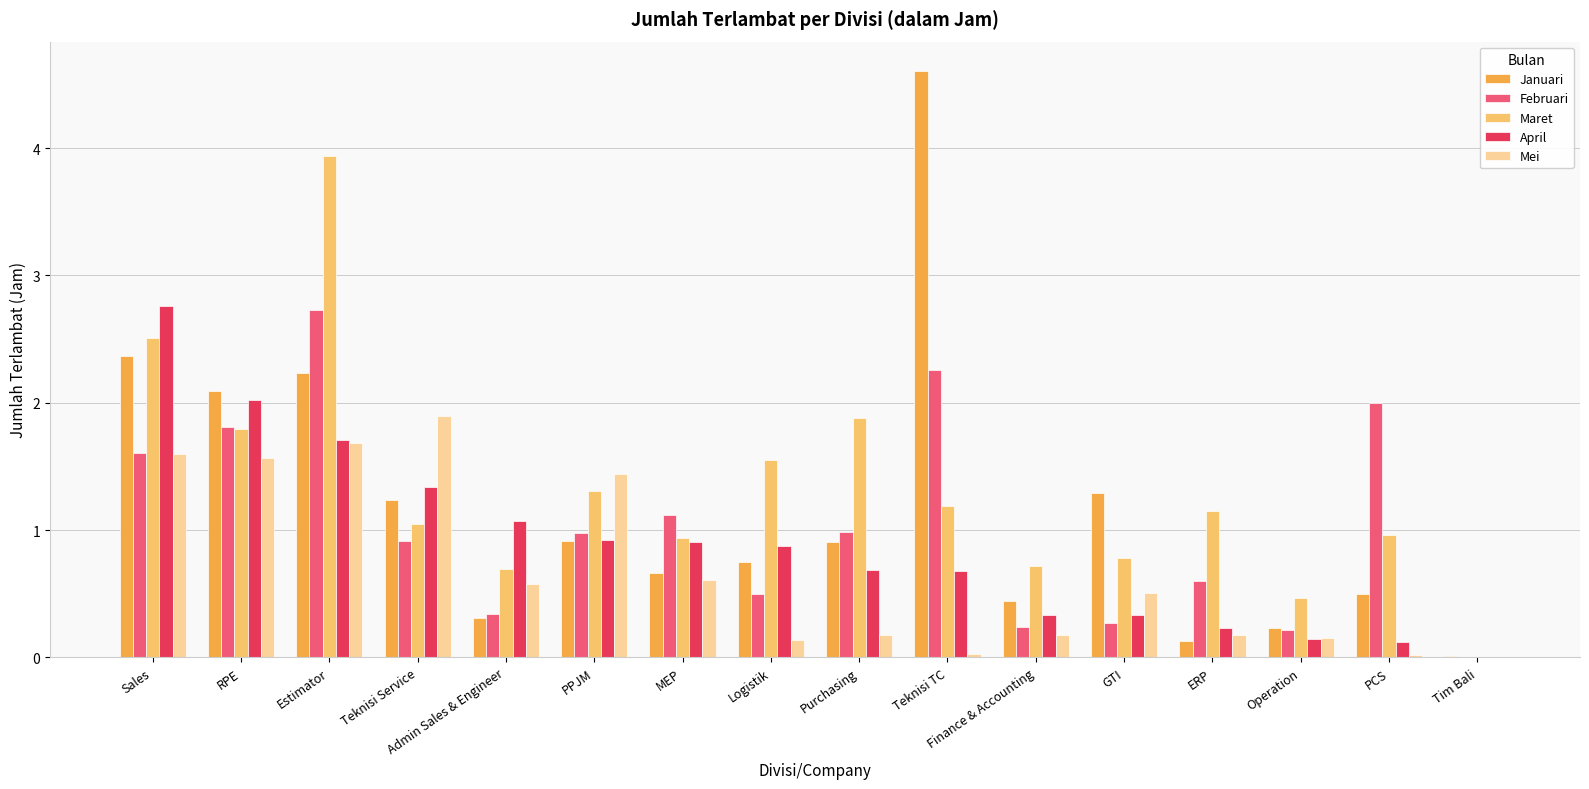

Is it true that April equals 0.9 at PPJM?

True